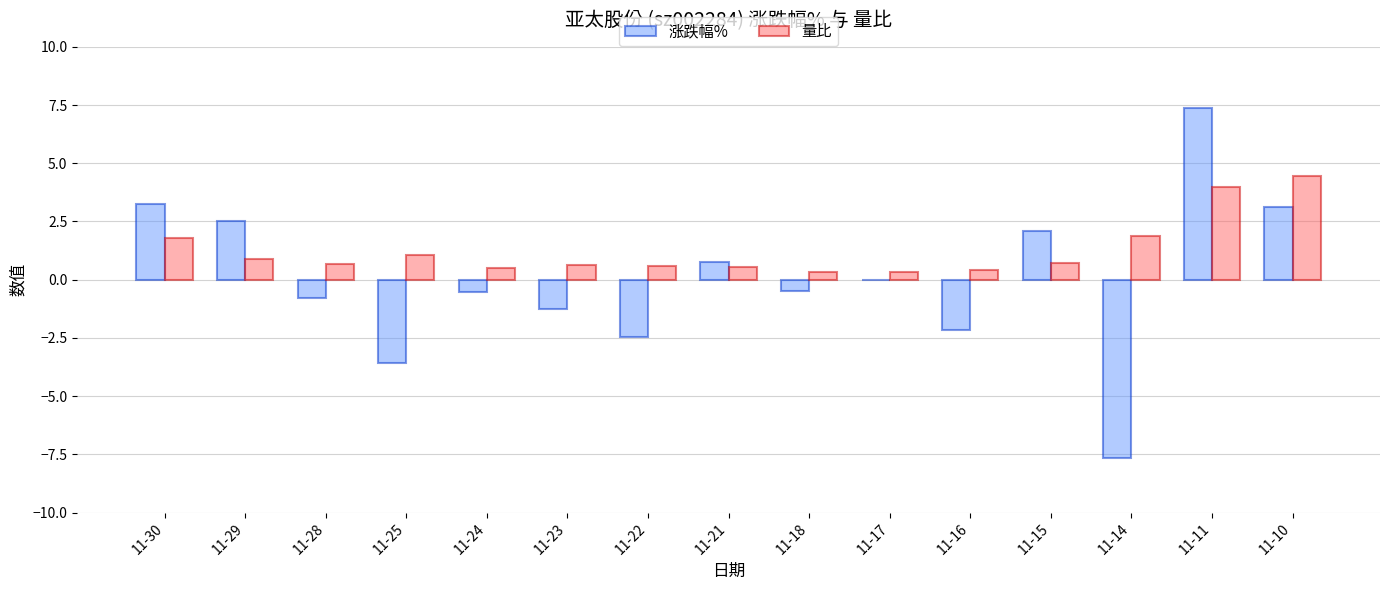

Is the value of 量比 at 11-30 greater than the value of 涨跌幅% at 11-22?

Yes